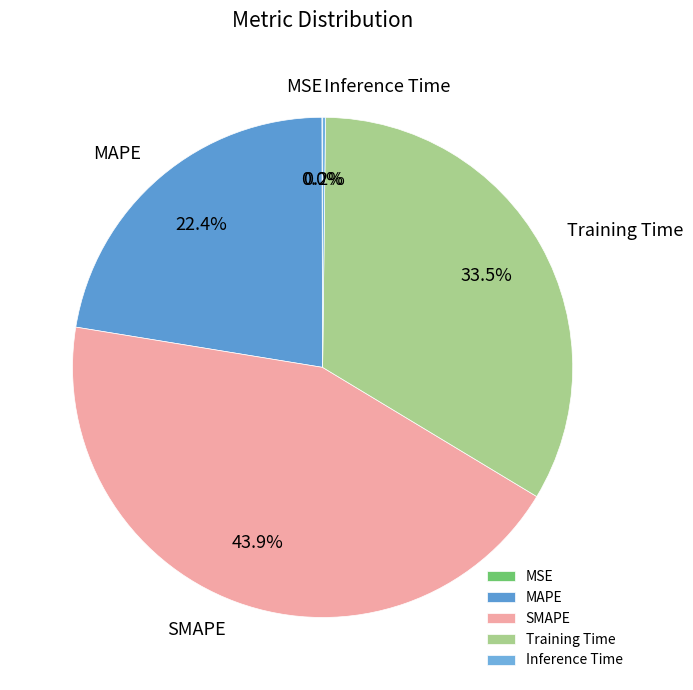

Does any single category account for the majority?

No